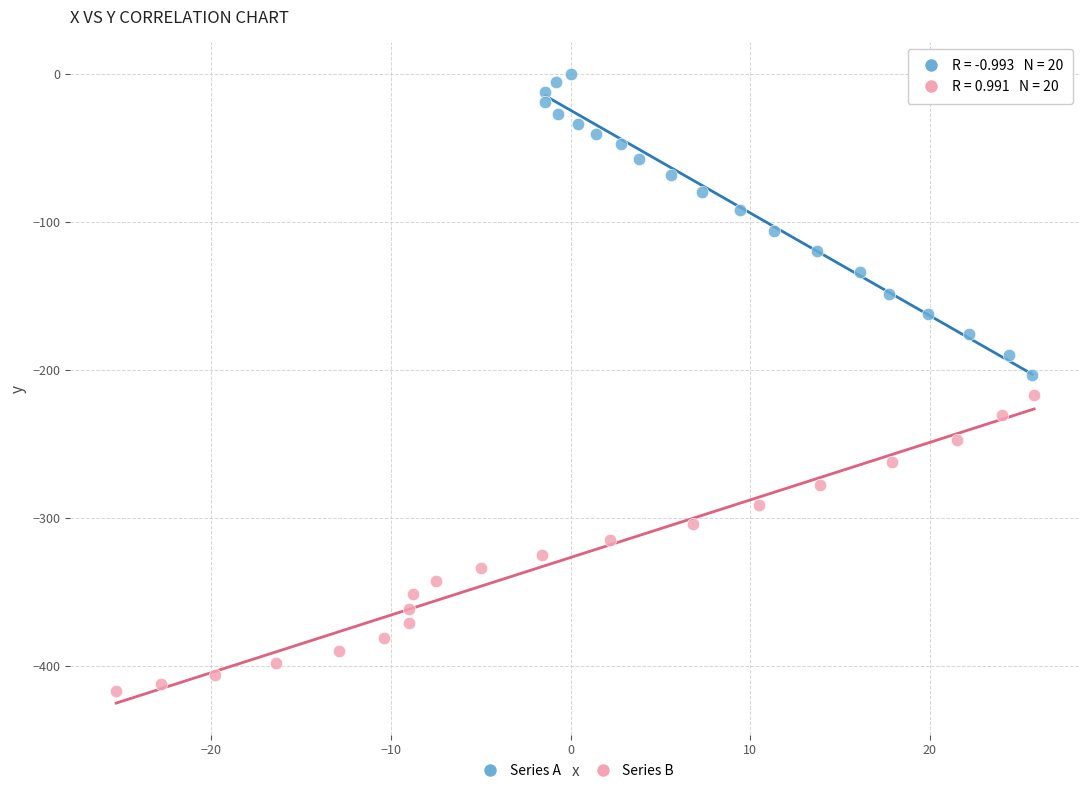

Which series has the largest Y range (max minus min)?

Series A